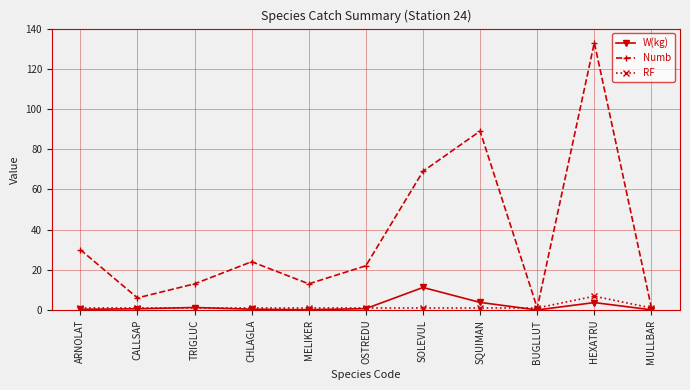

How many lines are shown in the chart?

3